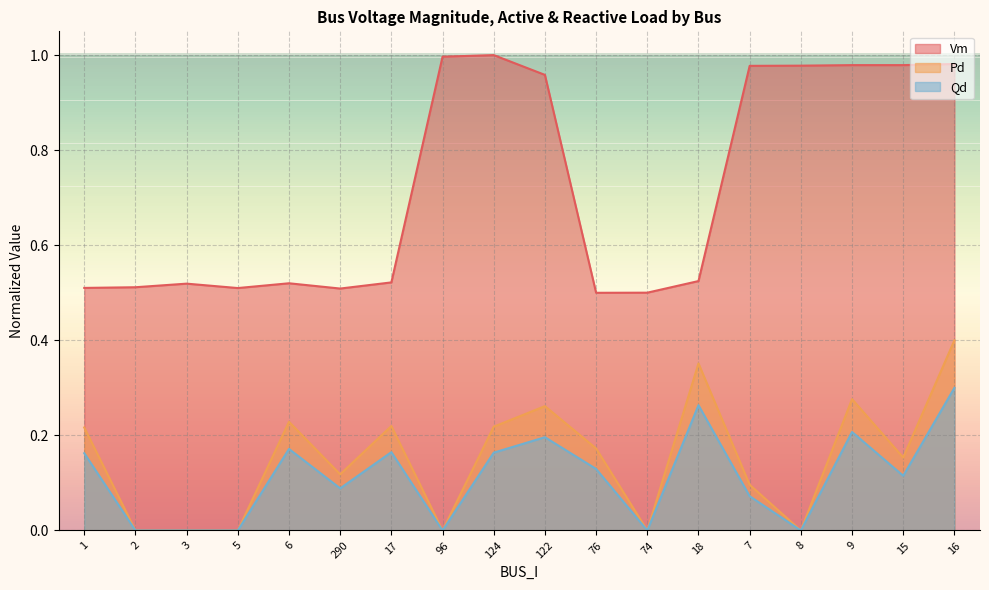

Rank the series at 124 from highest to lowest value.

Vm, Pd, Qd